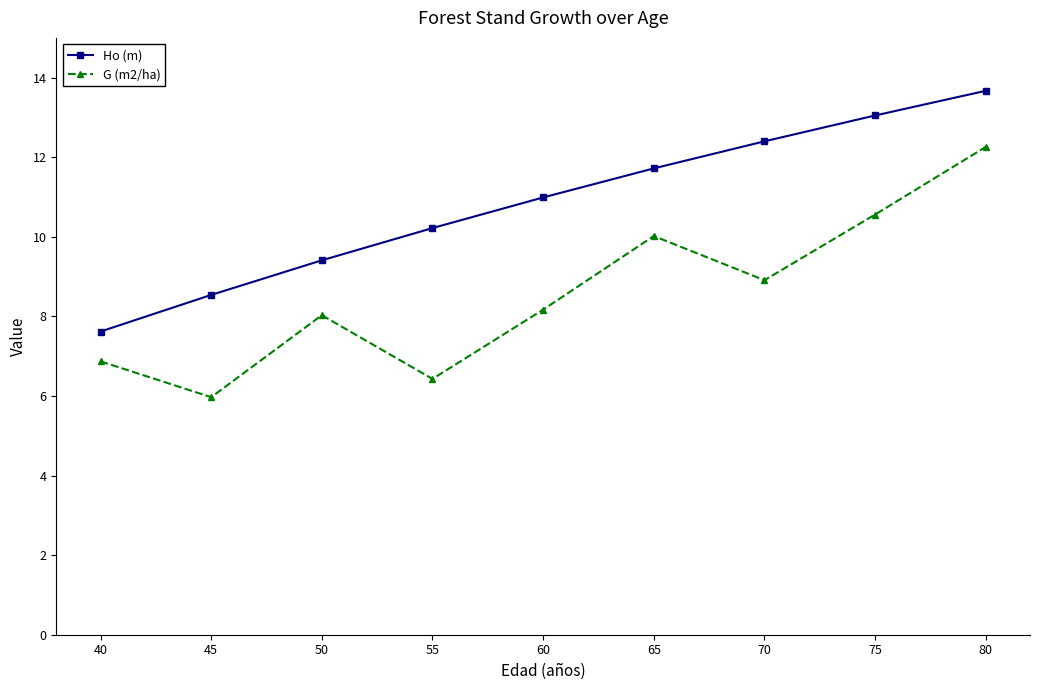

At which label does G (m2/ha) reach its minimum?

45